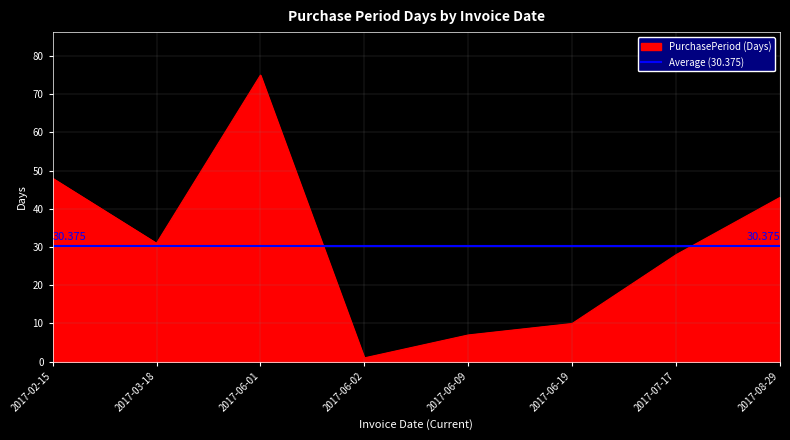

Where does the data first go above 31?

2017-02-15